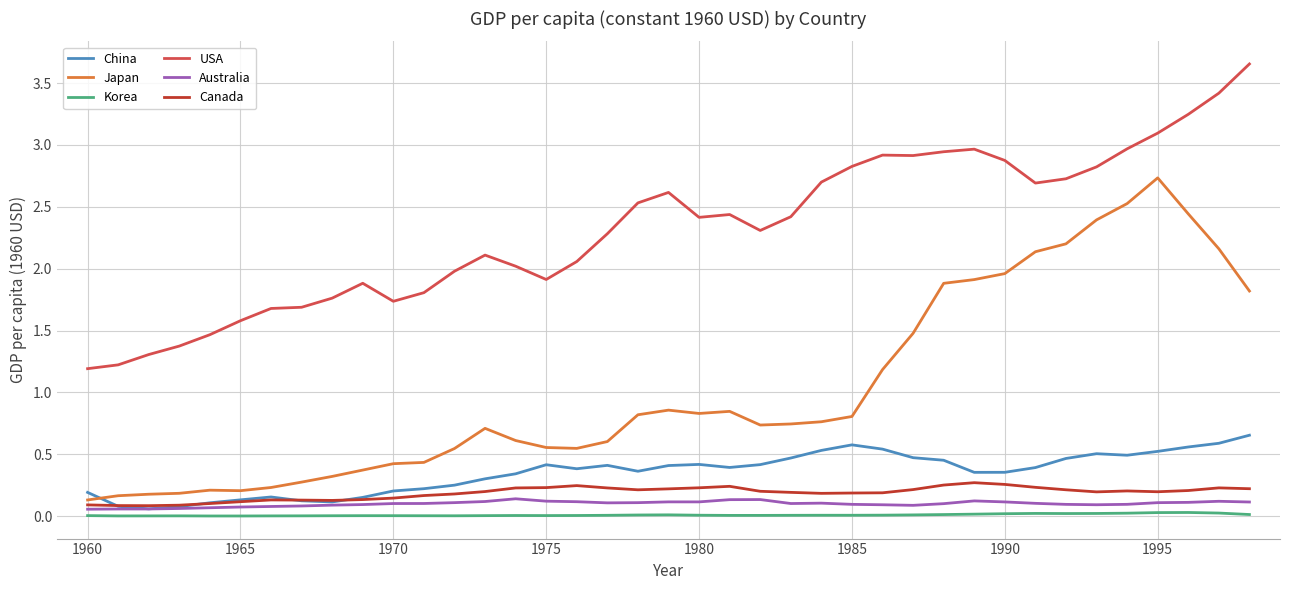

True or false: USA and Japan cross at least once.

False